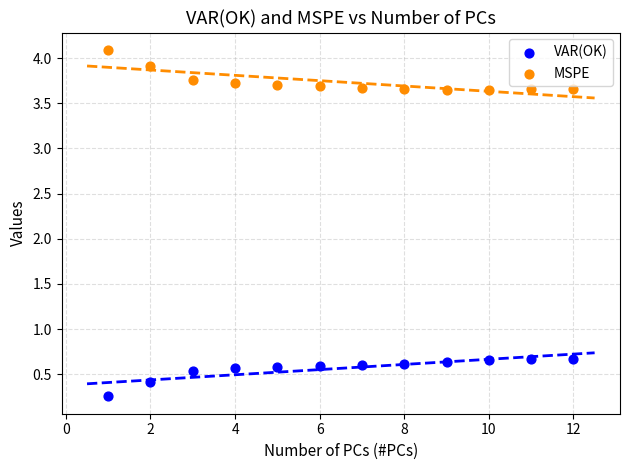

Across all data points, what is the range of X values (max minus min)?

11.0